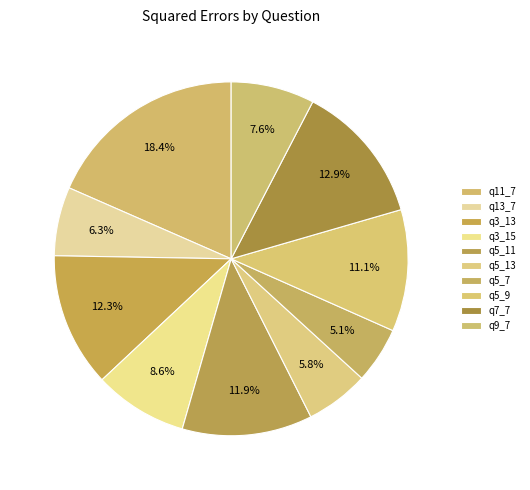

To the nearest percent, what is the average slice percentage?

10%